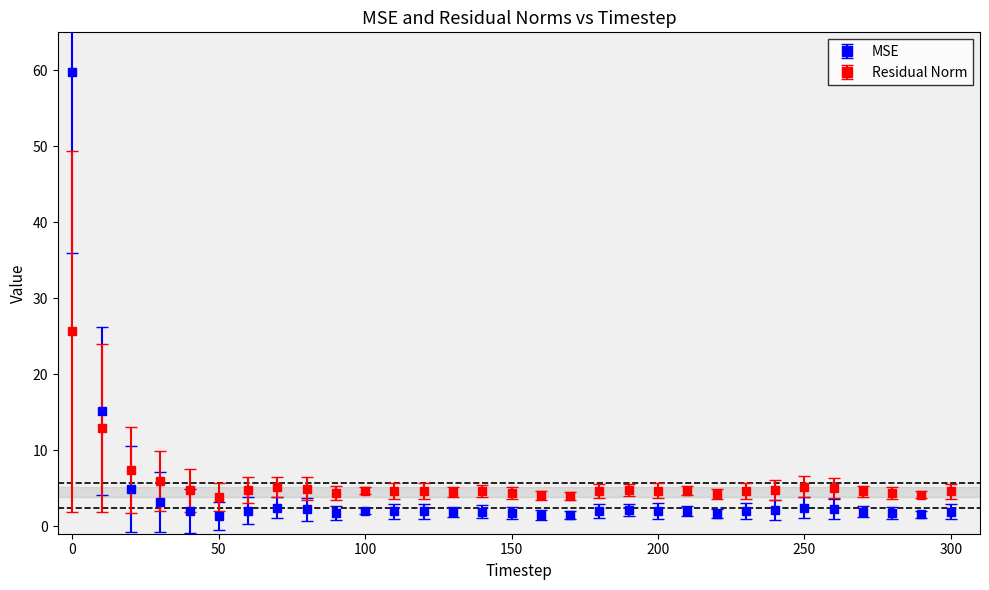

What is the highest value of the Residual Norm series?

25.6